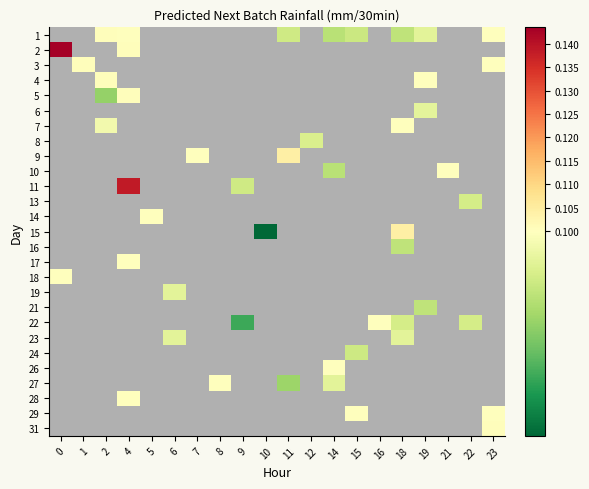

Count the number of data series in this chart.

27